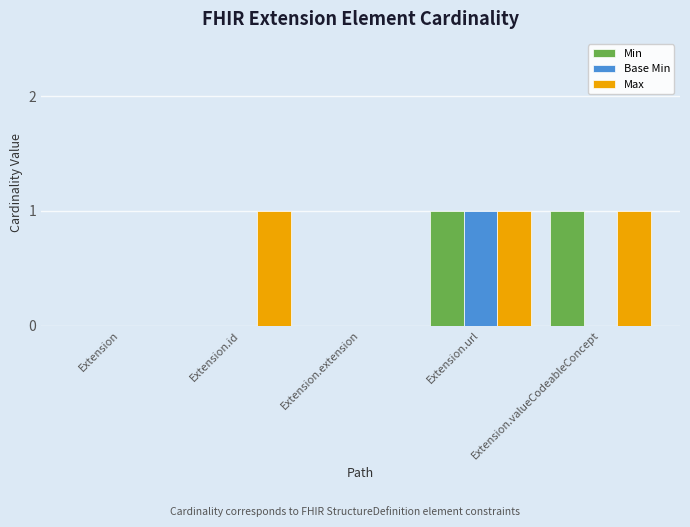

Is it true that Base Min equals 1 at Extension.extension?

False